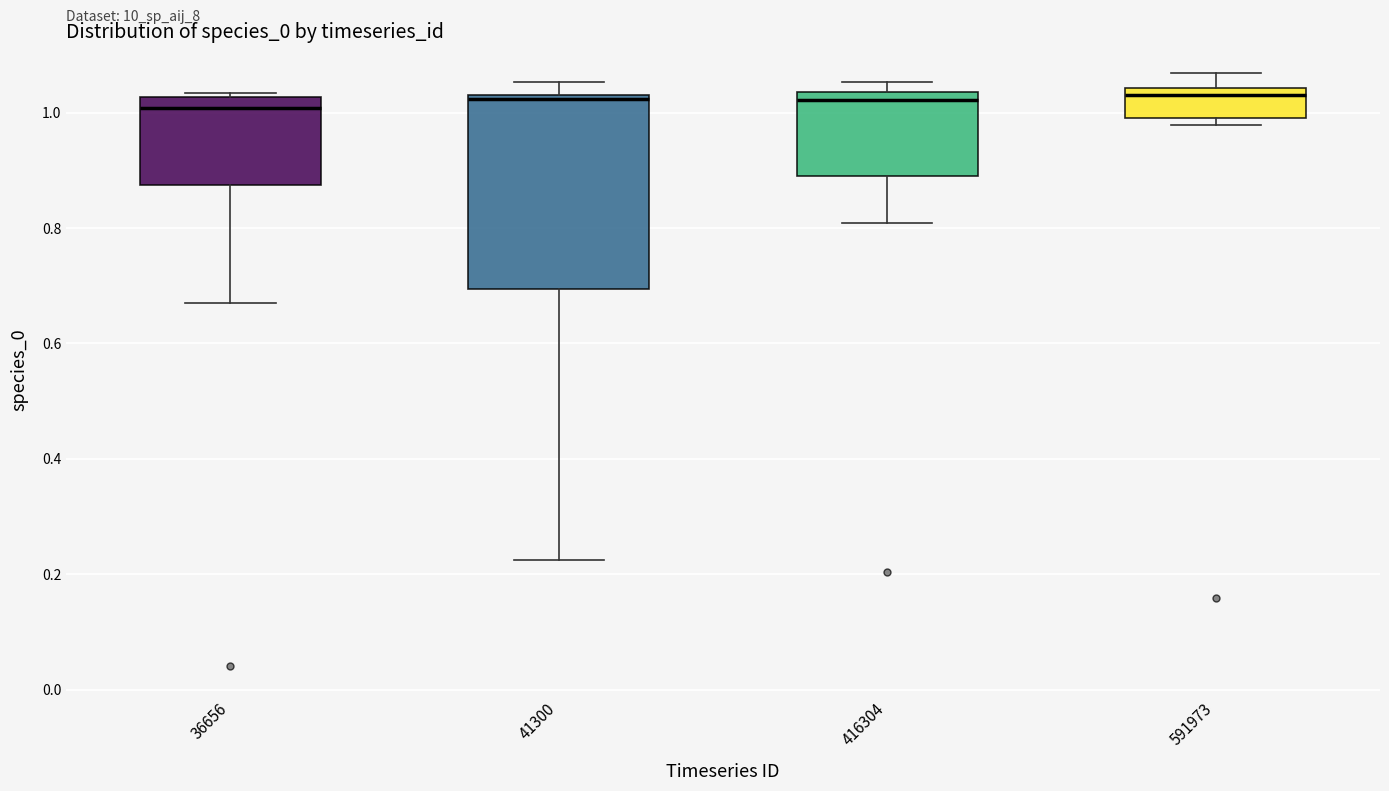

Which box is the tallest, from its lower edge to its upper edge?

41300